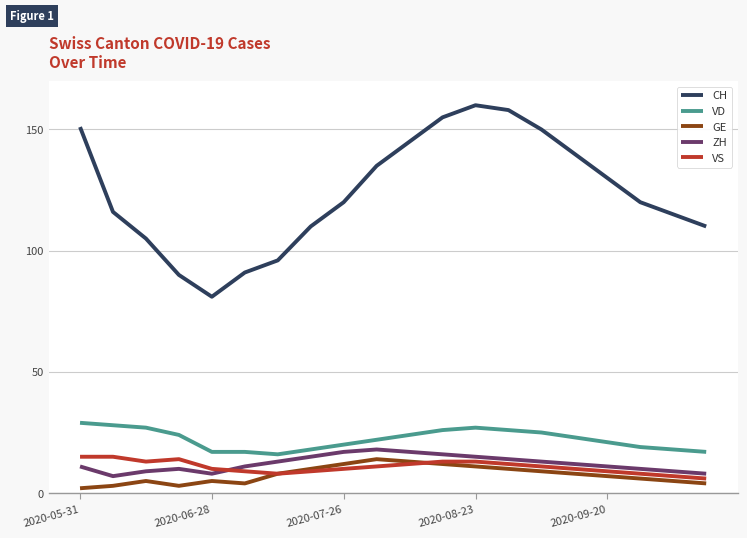

Which series has the largest total across all categories?

CH